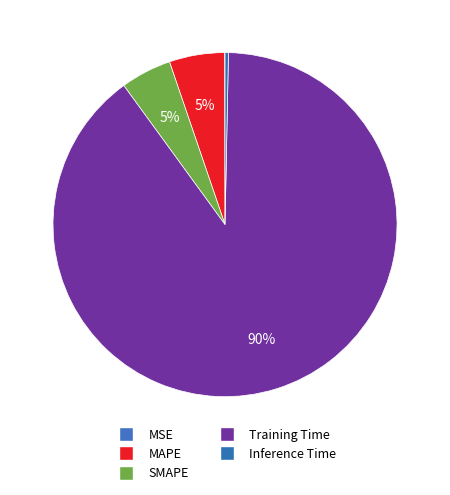

True or false: MSE accounts for 0% of the total.

True